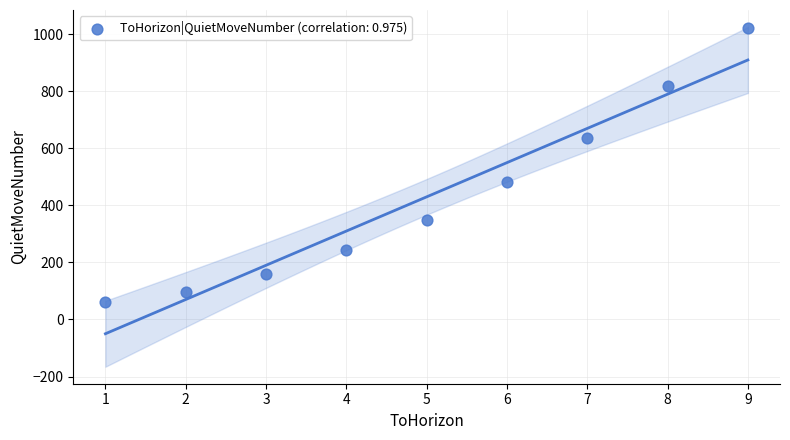

What Y value in the scatter plot is closest to 542?

482